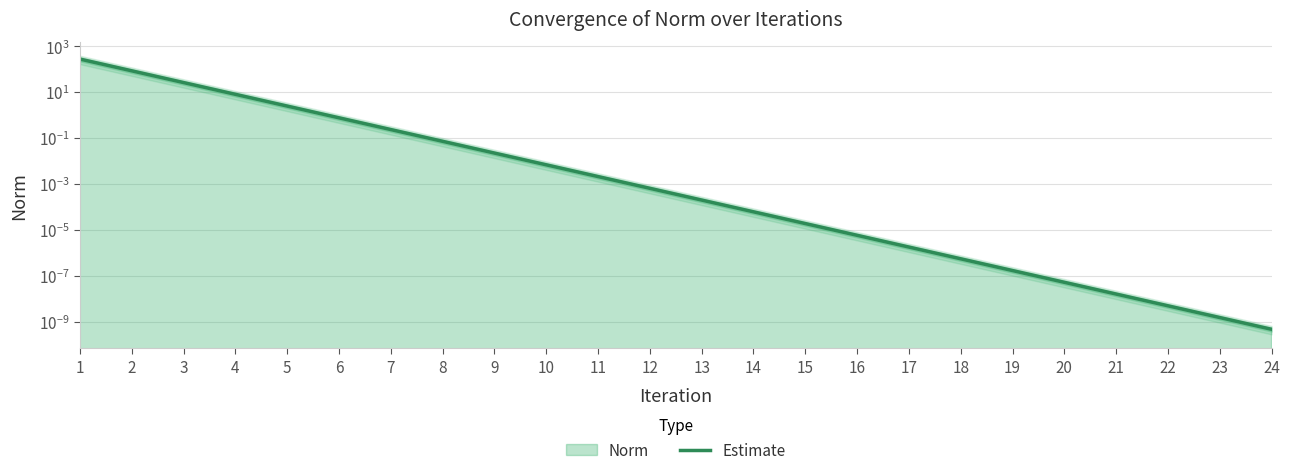

Is it true that the value at 14 is 0.0?

True